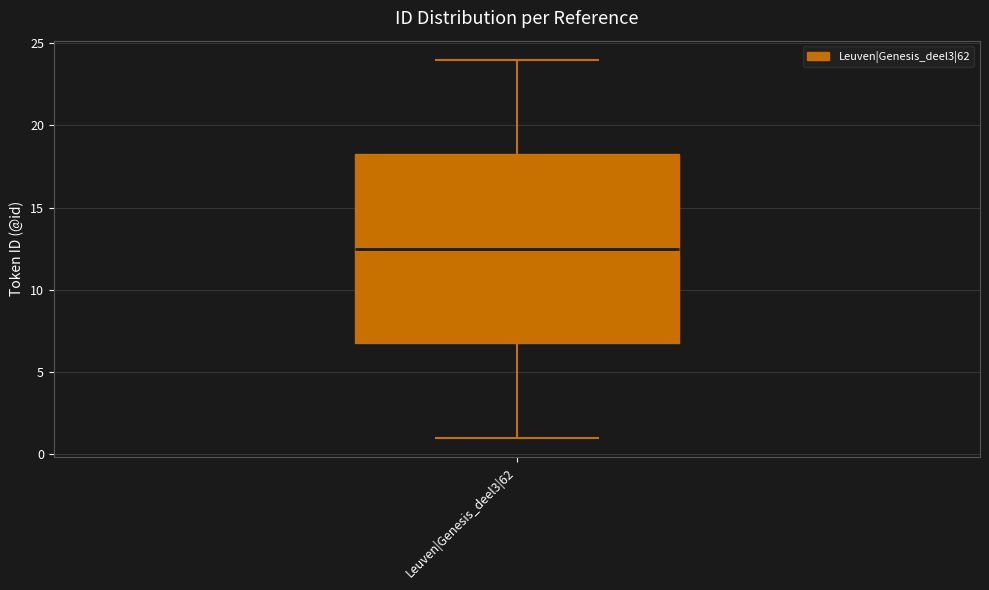

Read this box plot against the y-axis: the position of the median line, the range covered by the box, and the ends of both whiskers. The values are not printed on the chart, so give them approximately, as read against the axis.

median 12.5, box 7.0 to 18.5, whiskers 1.0 to 24.0